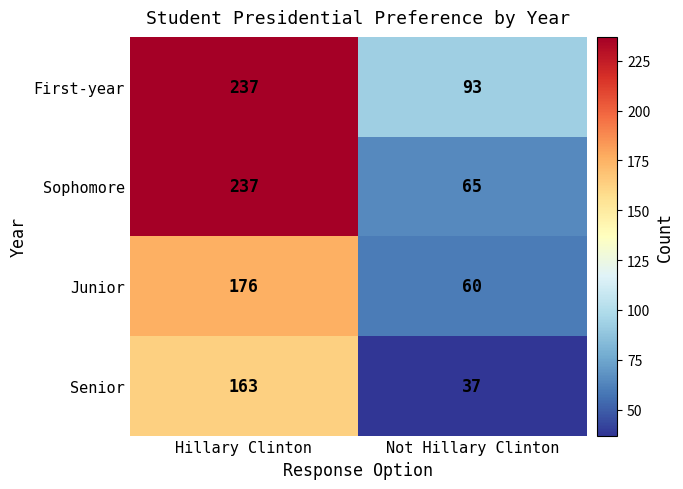

What is the difference between the First-year values at Not Hillary Clinton and Hillary Clinton?

144